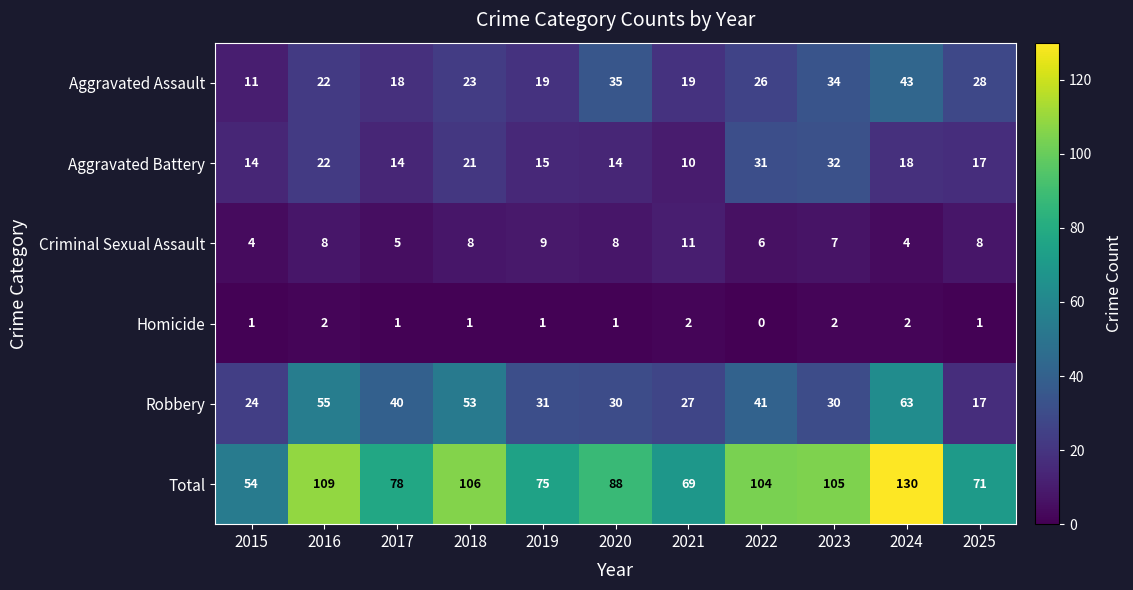

Which series changed the most between 2024 and 2025?

Total